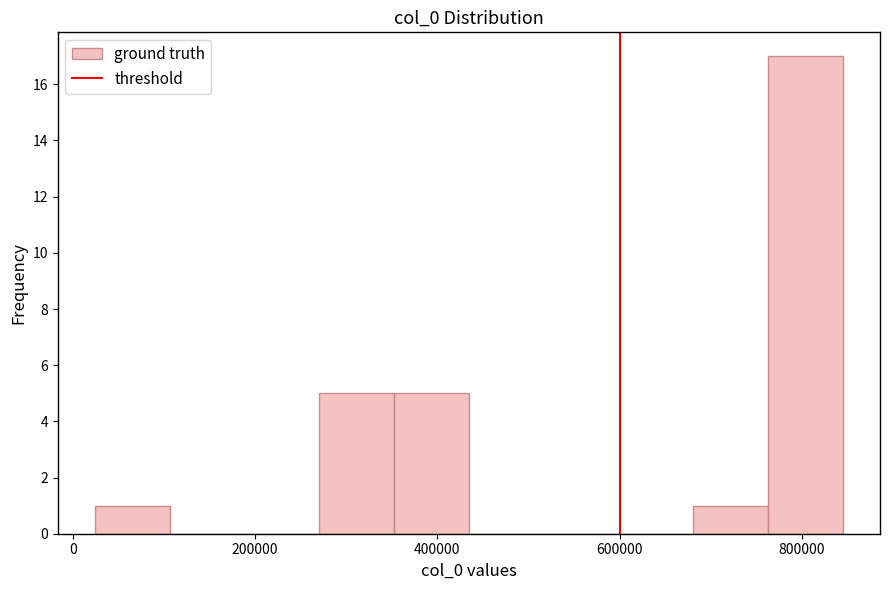

How tall is the bar that spans 760000 to 840000 on the x-axis? Neither the bar edges nor the heights are printed on the chart, so give them approximately, as read against the axes.

17